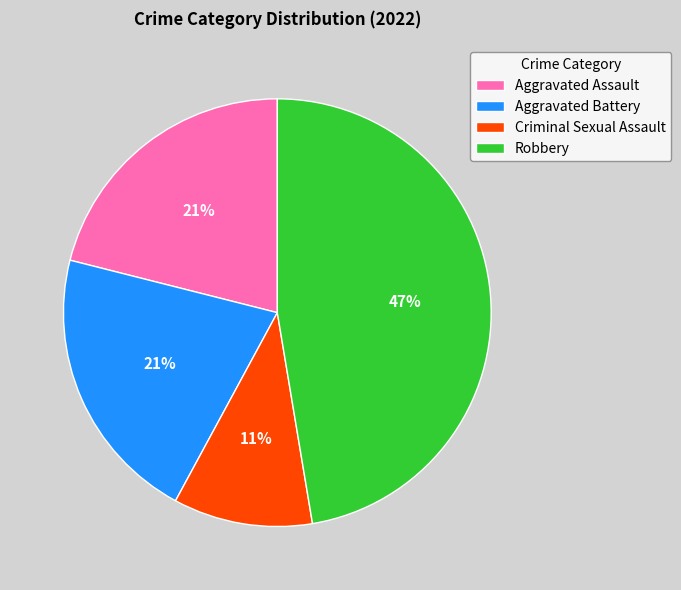

Approximately how many times larger is the value at Aggravated Assault compared to Robbery?

0.4